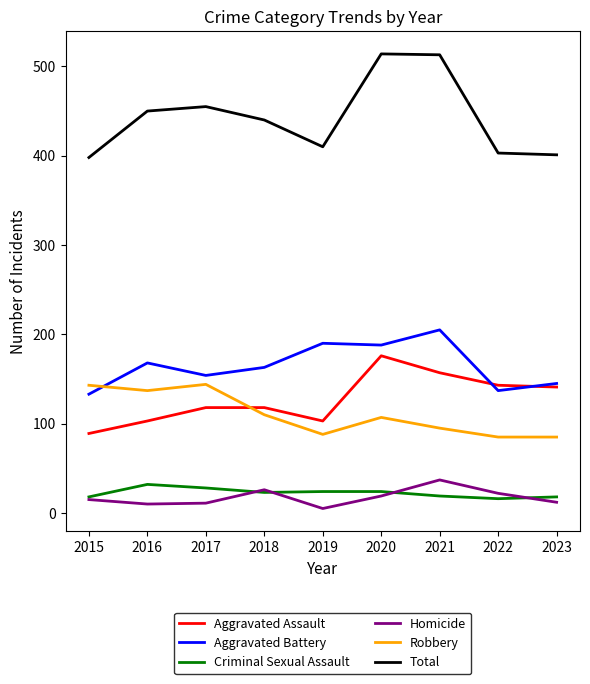

In Homicide, how many points are higher than both neighbors (excluding endpoints)?

2